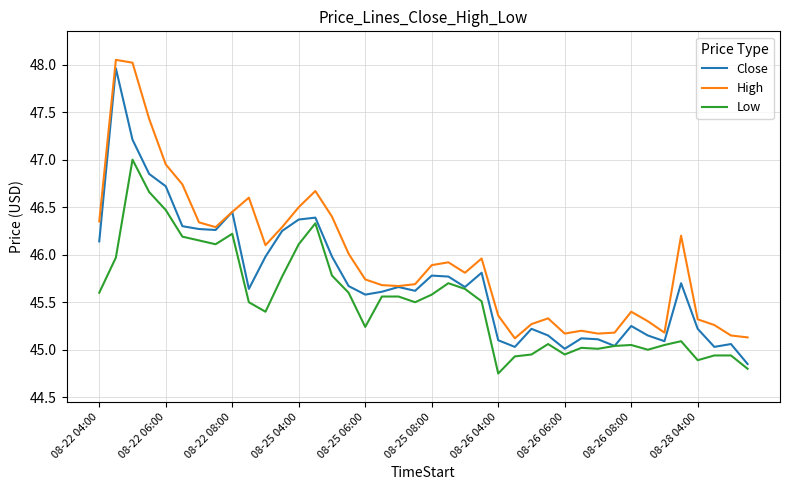

How many lines are shown in the chart?

3